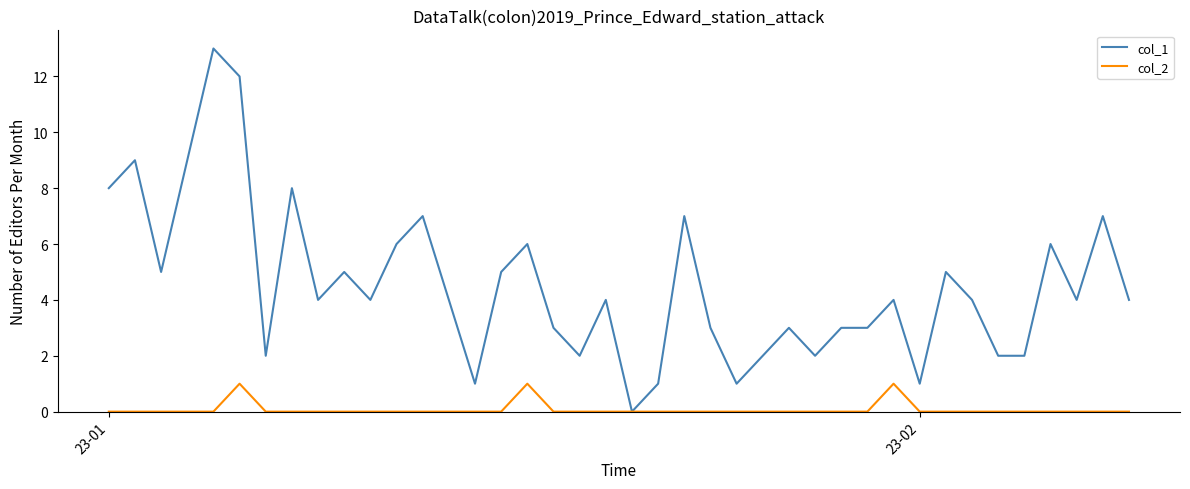

Which series has the largest range (max minus min)?

col_1